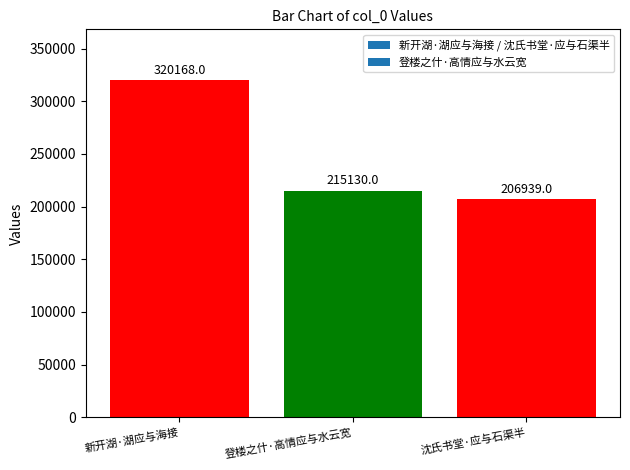

List the labels in order of value, smallest first.

沈氏书堂·应与石渠半, 登楼之什·高情应与水云宽, 新开湖·湖应与海接